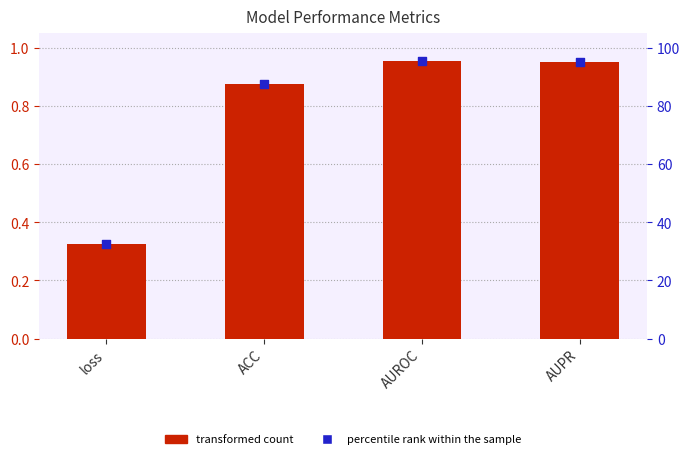

At how many categories does at least one series exceed 4?

4